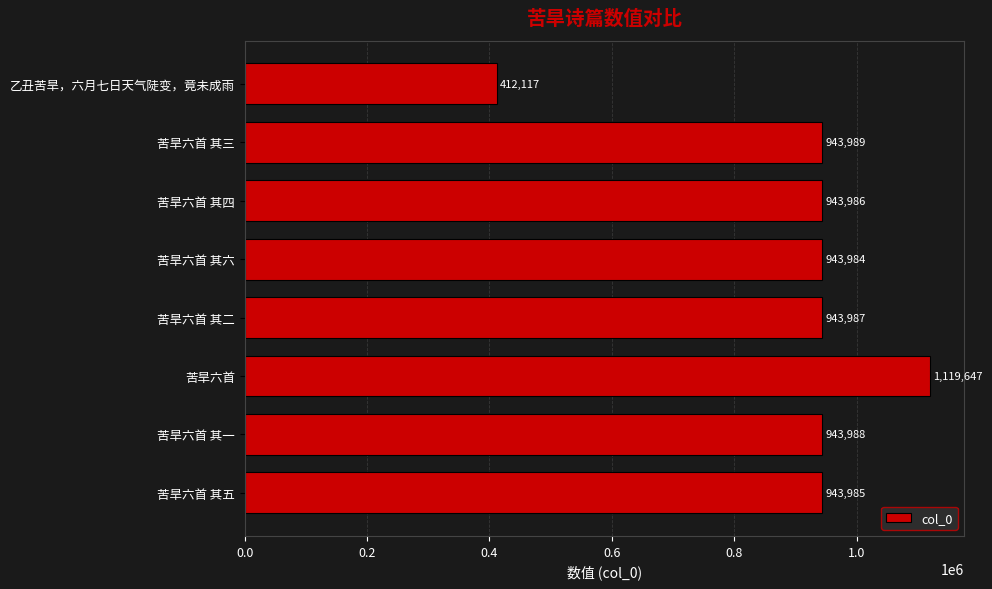

Reading bottom to top, extract all data points from this chart.

苦旱六首 其五=943985	苦旱六首 其一=943988	苦旱六首=1119647	苦旱六首 其二=943987	苦旱六首 其六=943984	苦旱六首 其四=943986	苦旱六首 其三=943989	乙丑苦旱，六月七日天气陡变，竟未成雨=412117